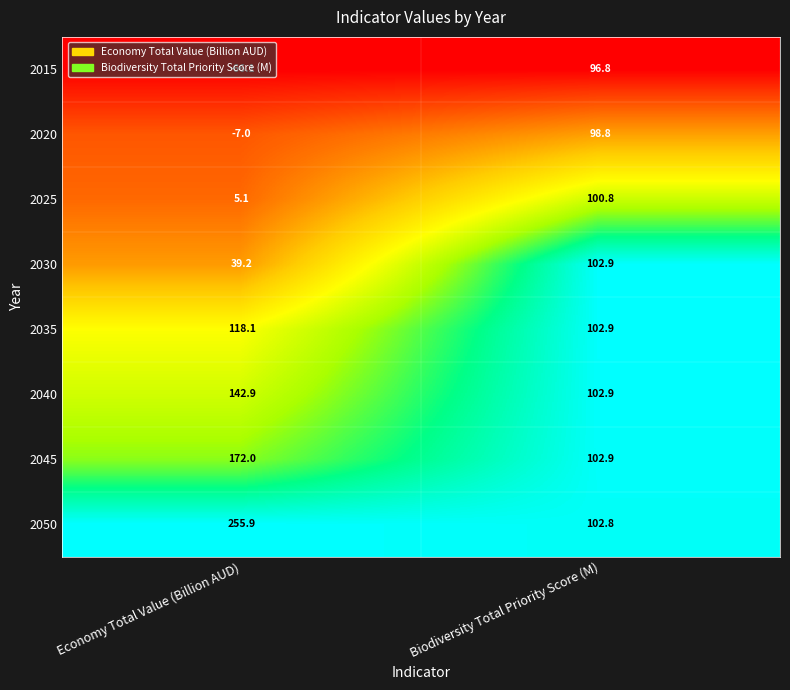

At which label is 2025 closest to 52?

Economy Total Value (Billion AUD)